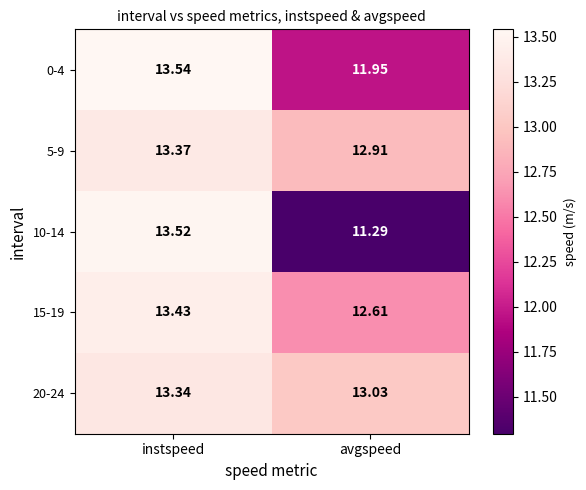

Between instspeed and avgspeed, which series saw the biggest shift?

10-14